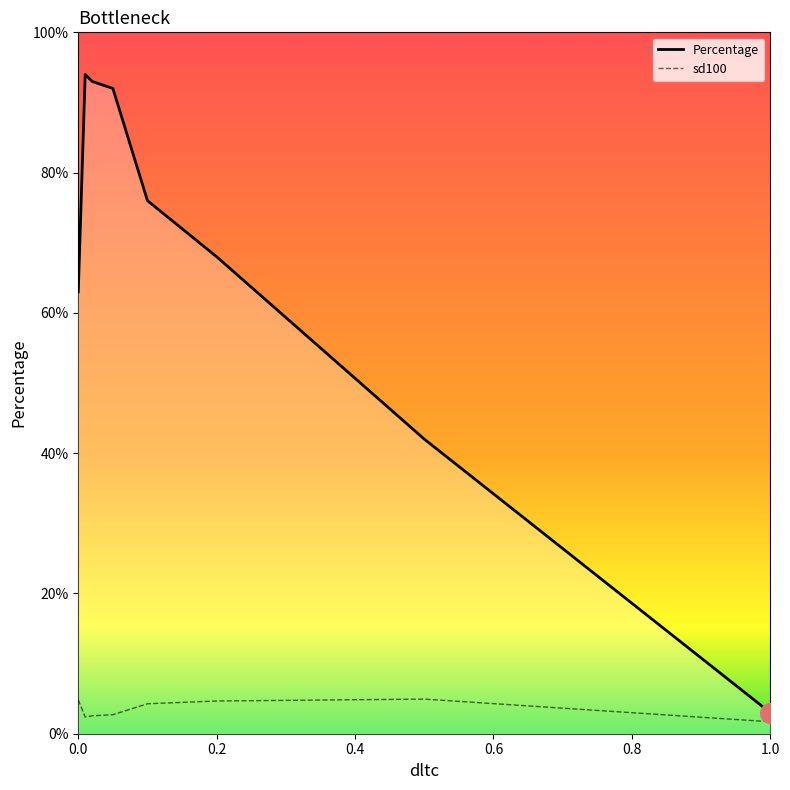

Which series has the largest total across all categories?

Percentage